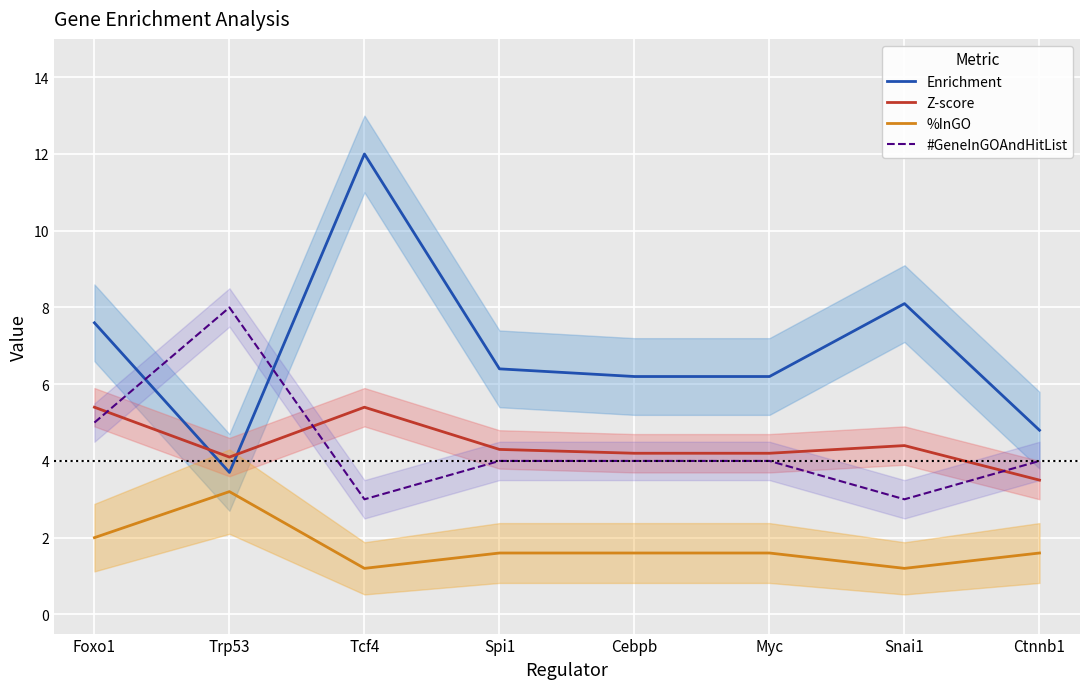

How many data points does each series have?

8